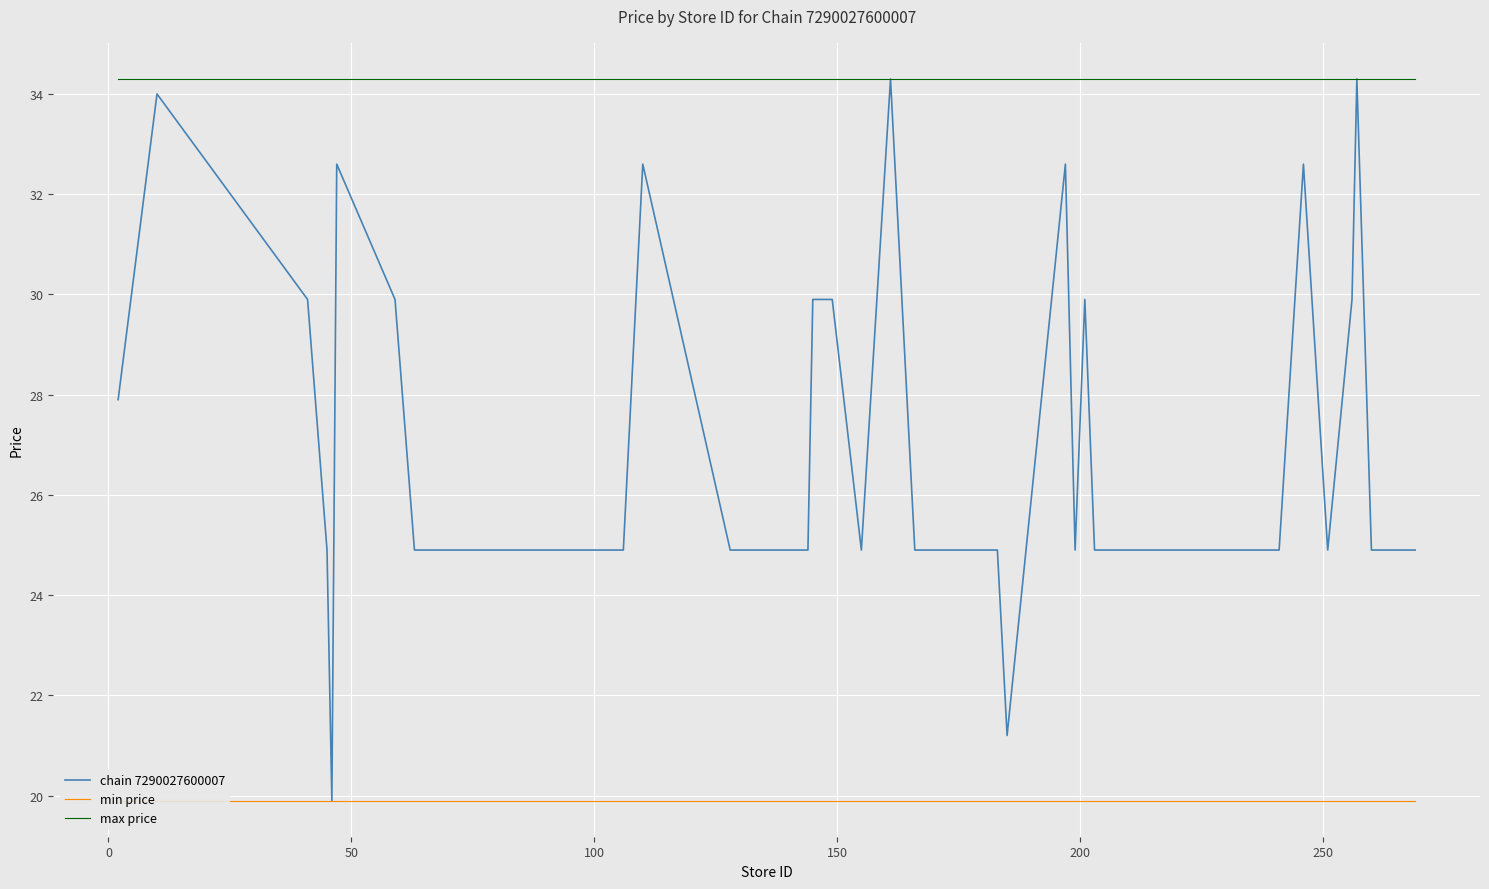

What is the highest value of the max price series?

34.3